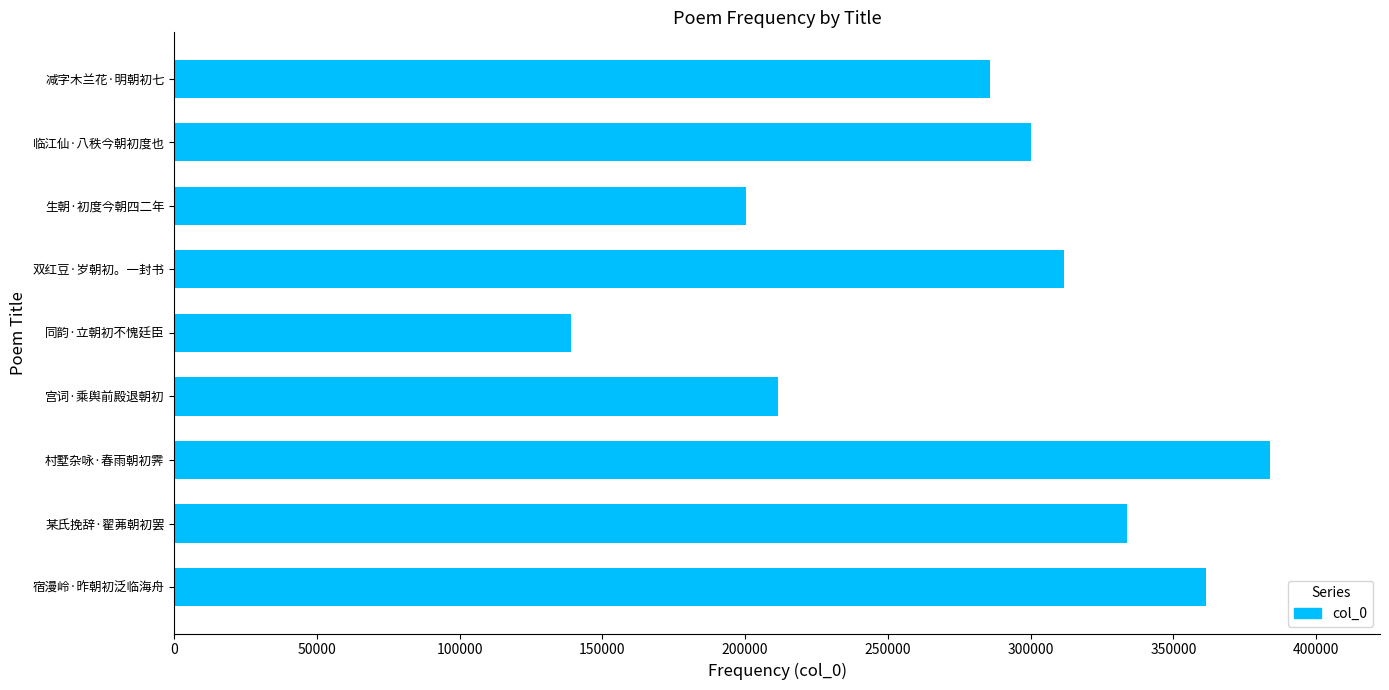

How many distinct data groups are displayed?

1